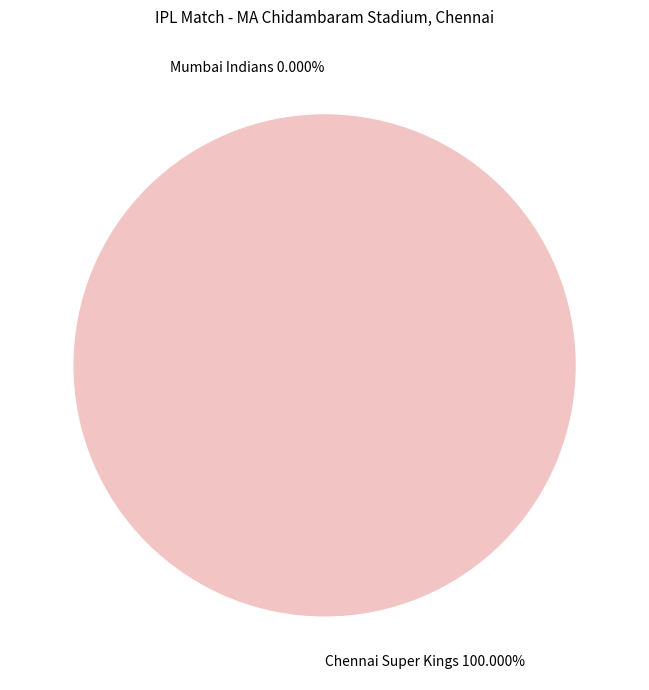

How many slices are in this pie chart?

2